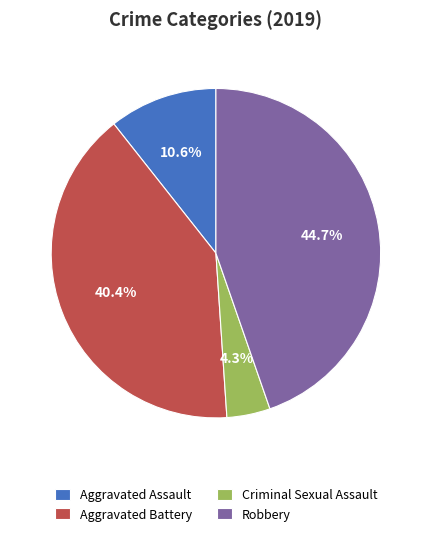

Approximately how many times larger is the value at Robbery compared to Aggravated Battery?

1.1